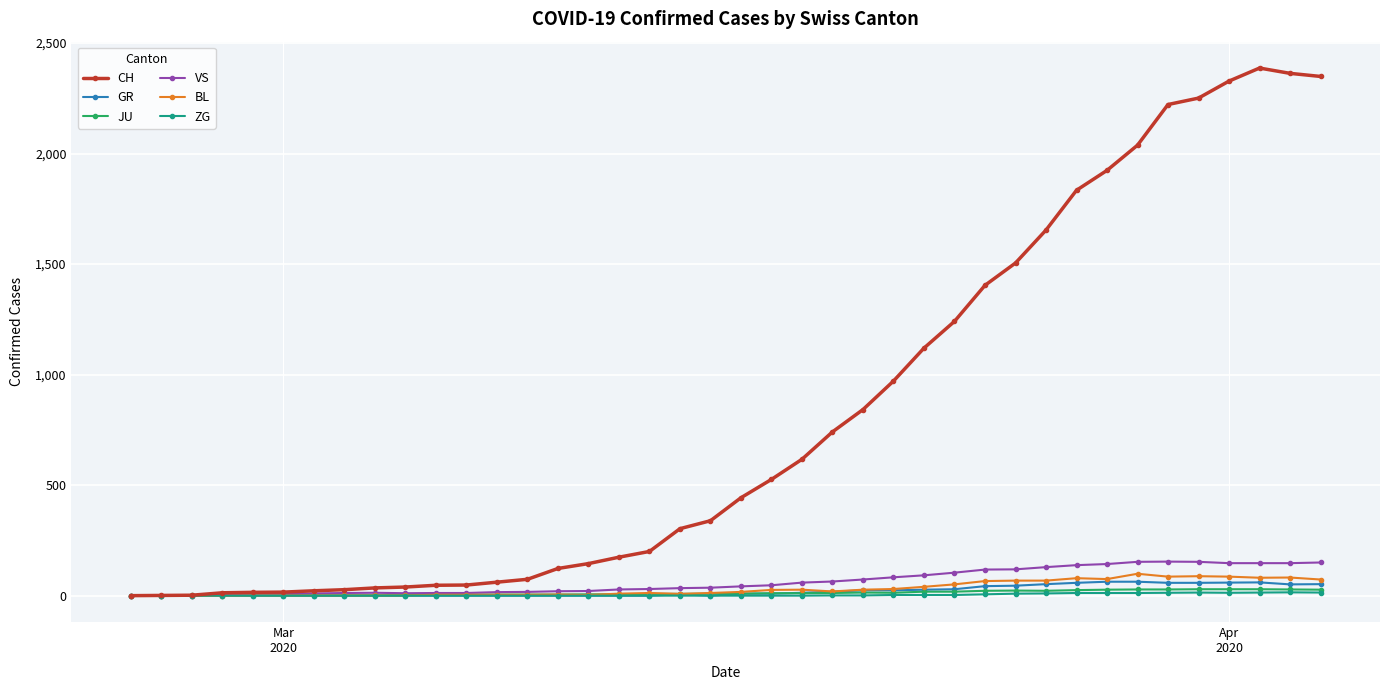

Which series has the largest range (max minus min)?

CH